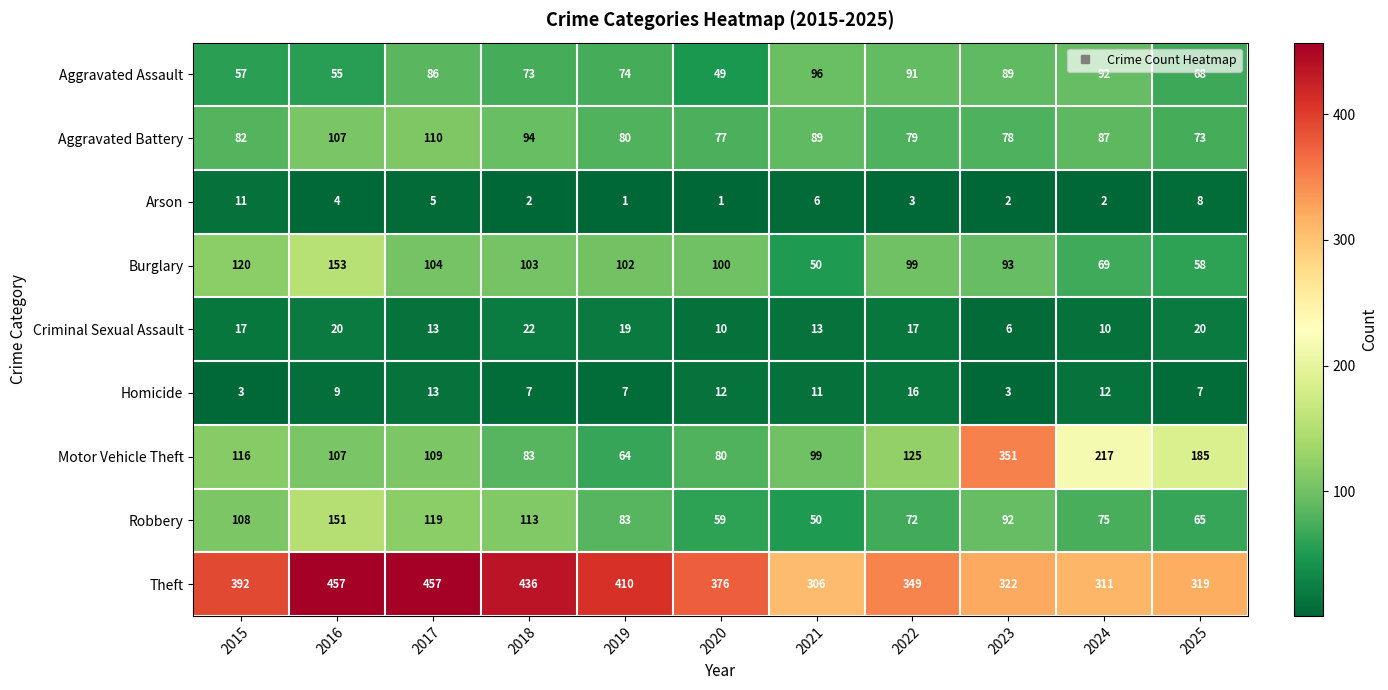

At which category is the sum across all series the highest?

2016